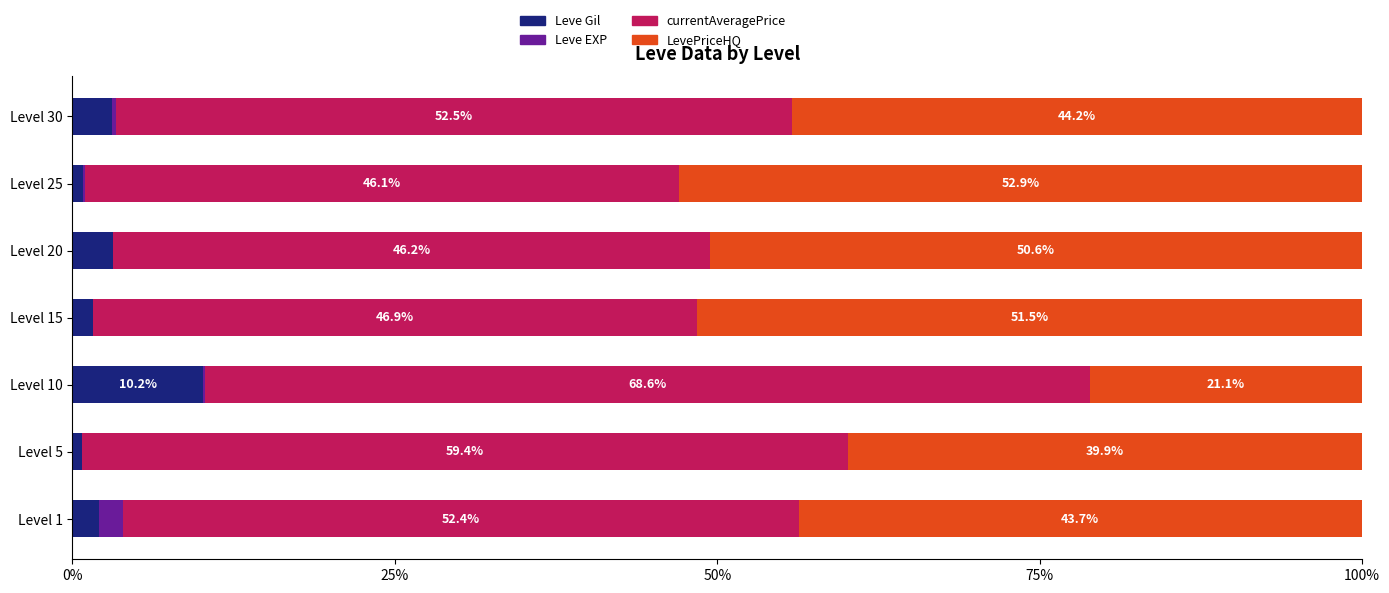

At which label is Leve Gil closest to 5?

Level 20